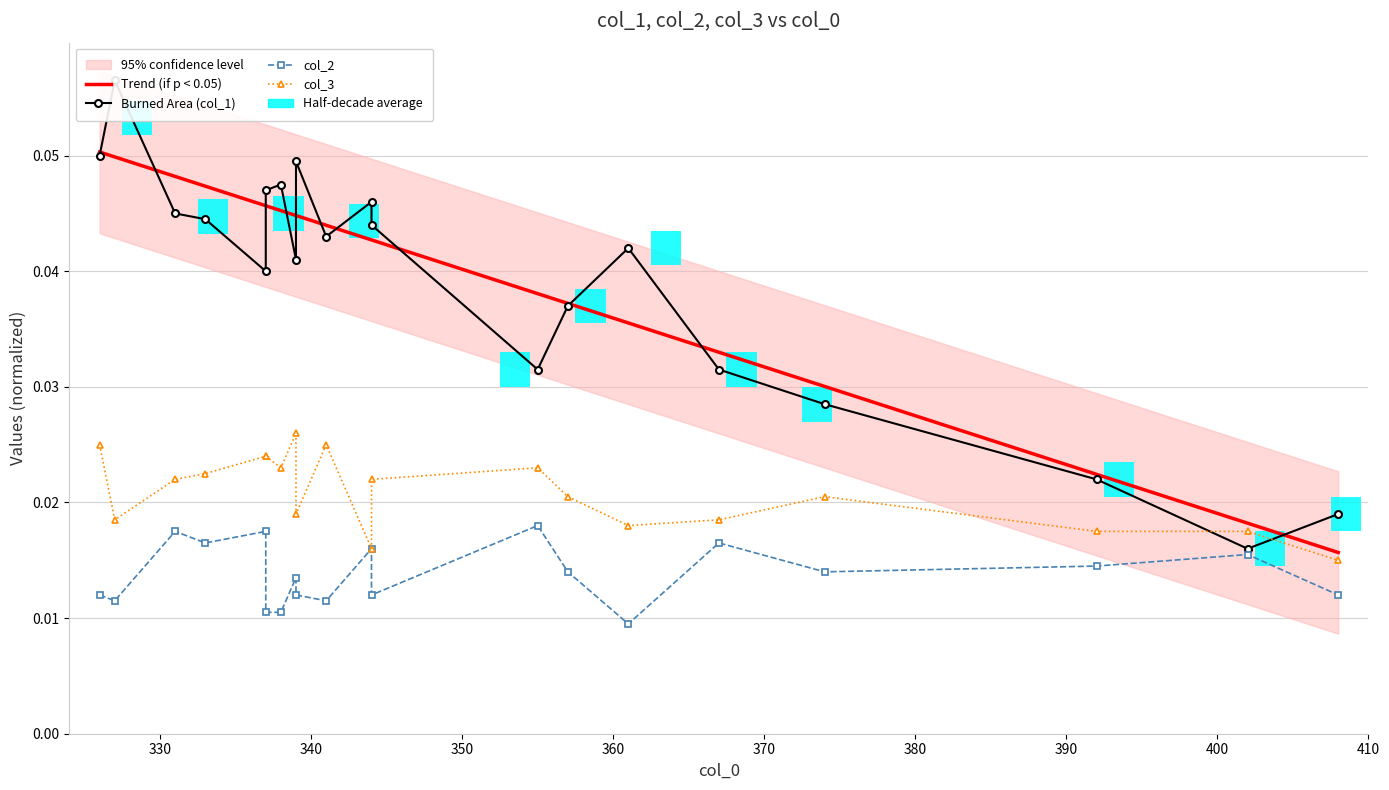

What is the label of the 19th bar from the right?

330